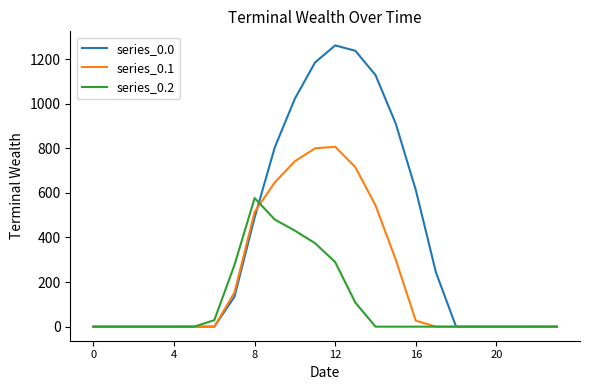

Which series has the largest range (max minus min)?

series_0.0